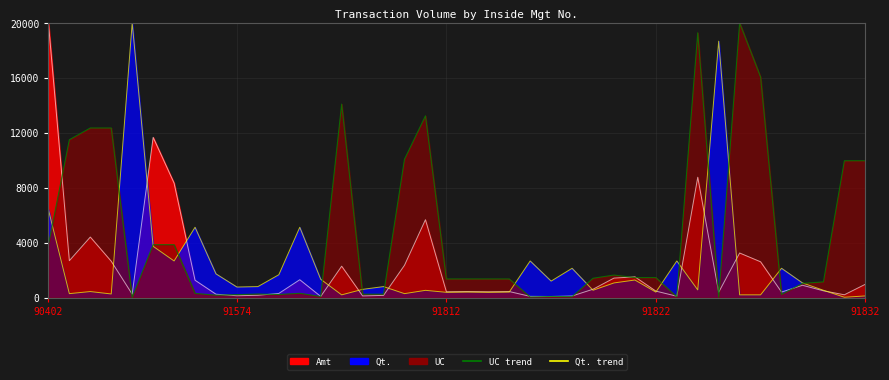

How many lines are shown in the chart?

3